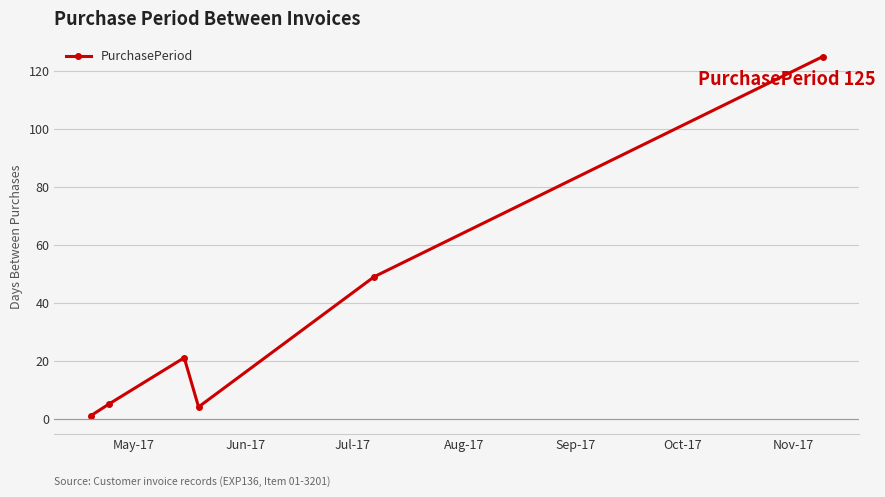

What is the difference between the maximum and minimum values?

124